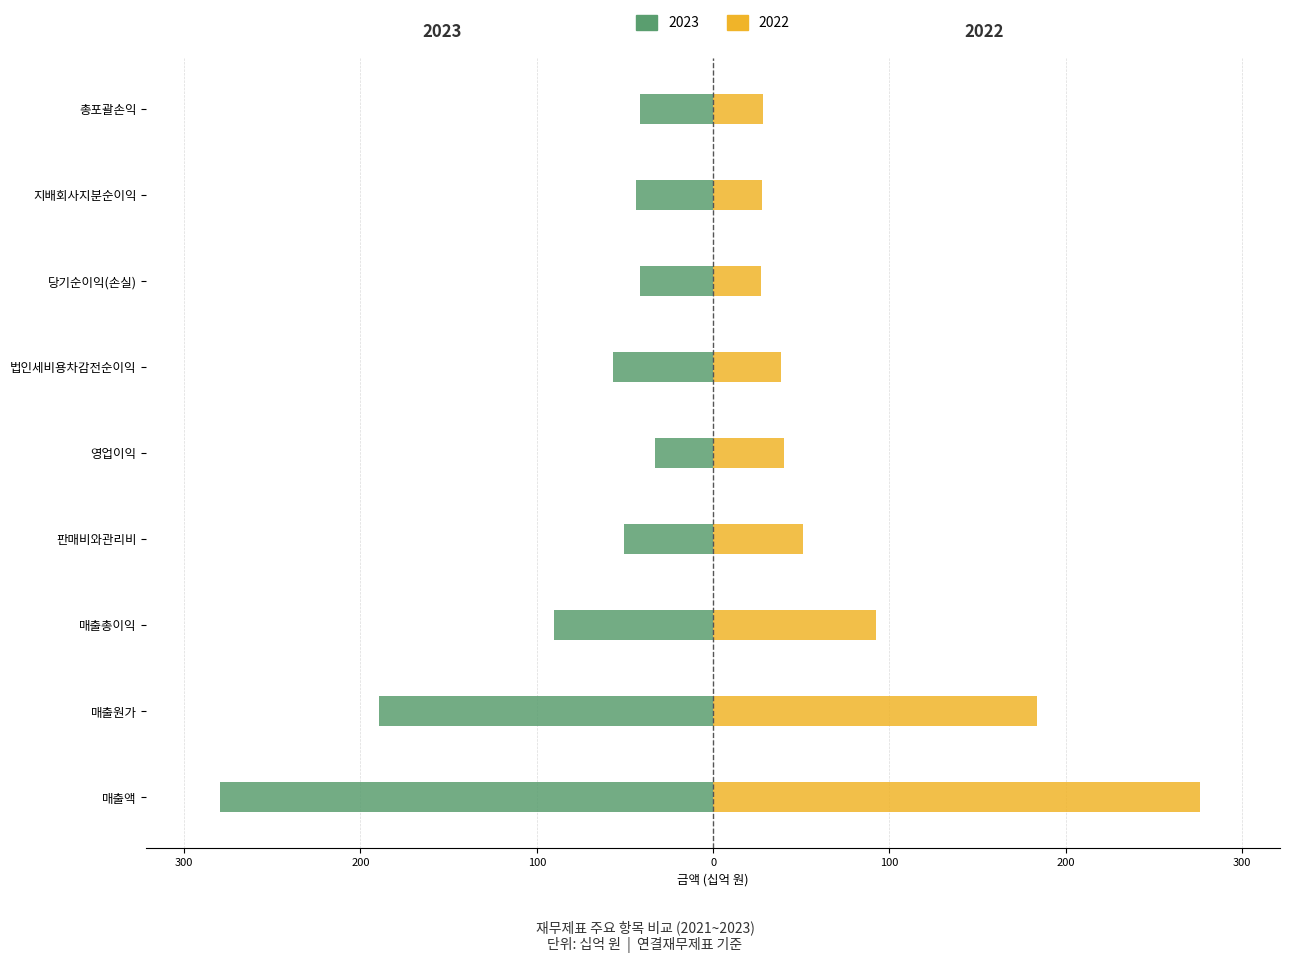

Read the 2023 value at 매출총이익.

-90.4